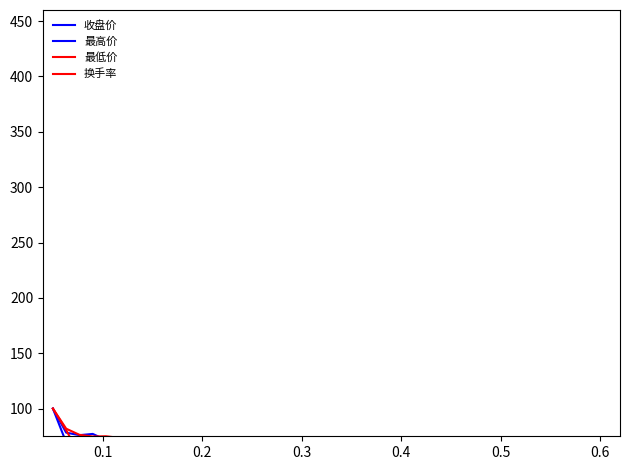

Which series has the largest range (max minus min)?

换手率